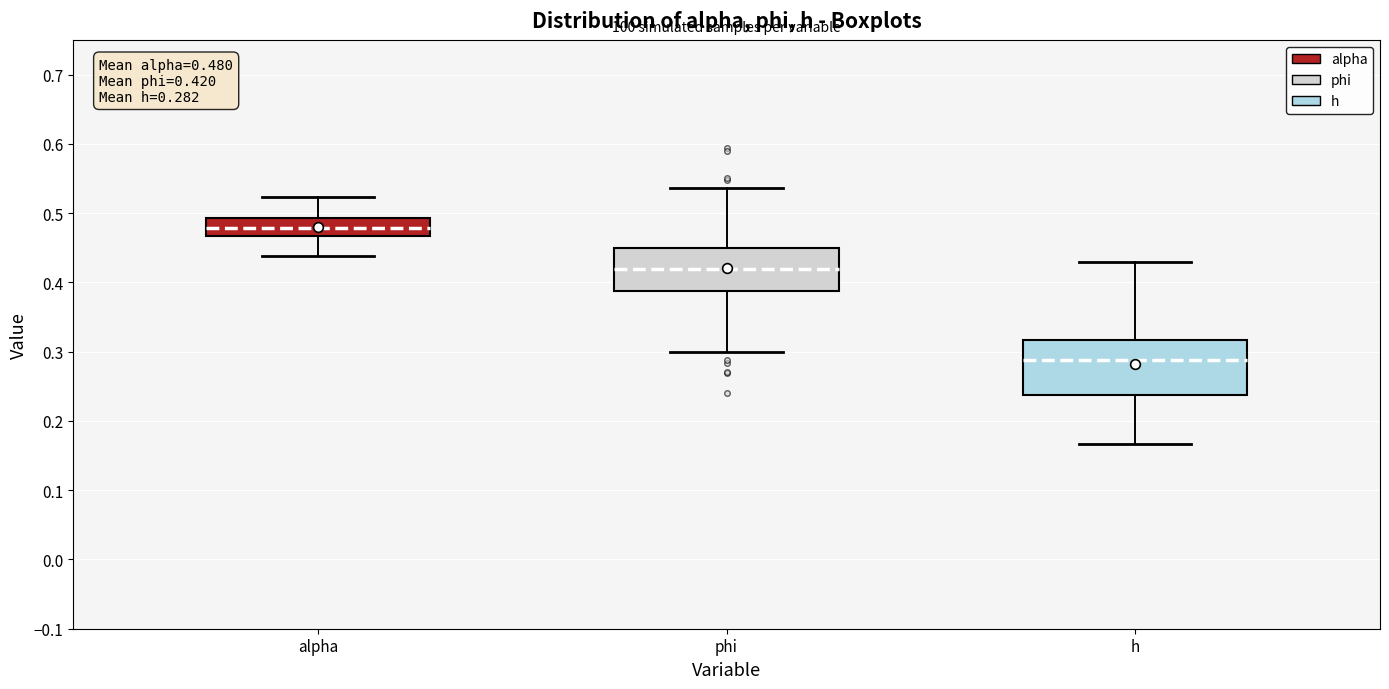

Which box's median line is the highest?

alpha